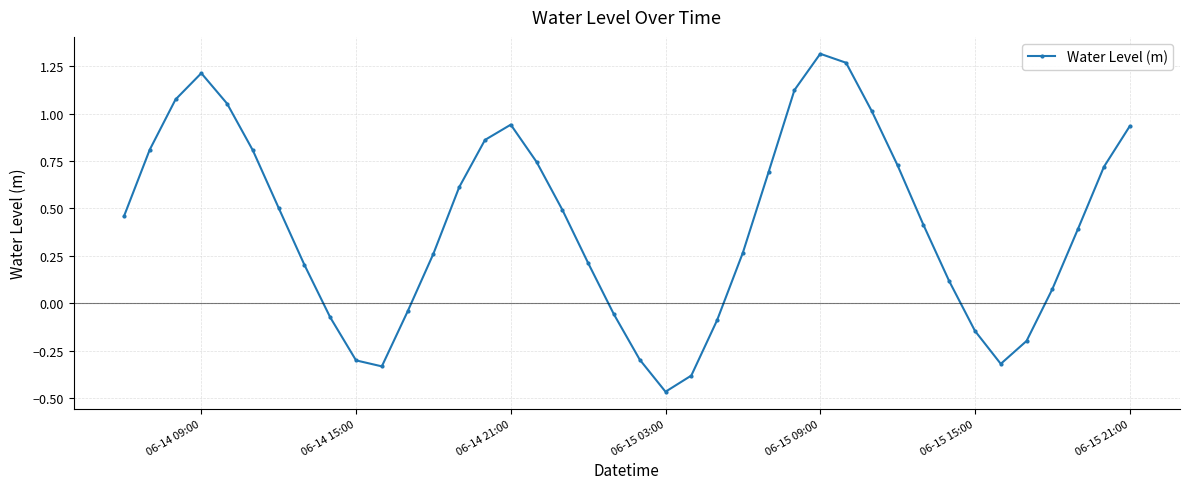

How many positive values are there?

28